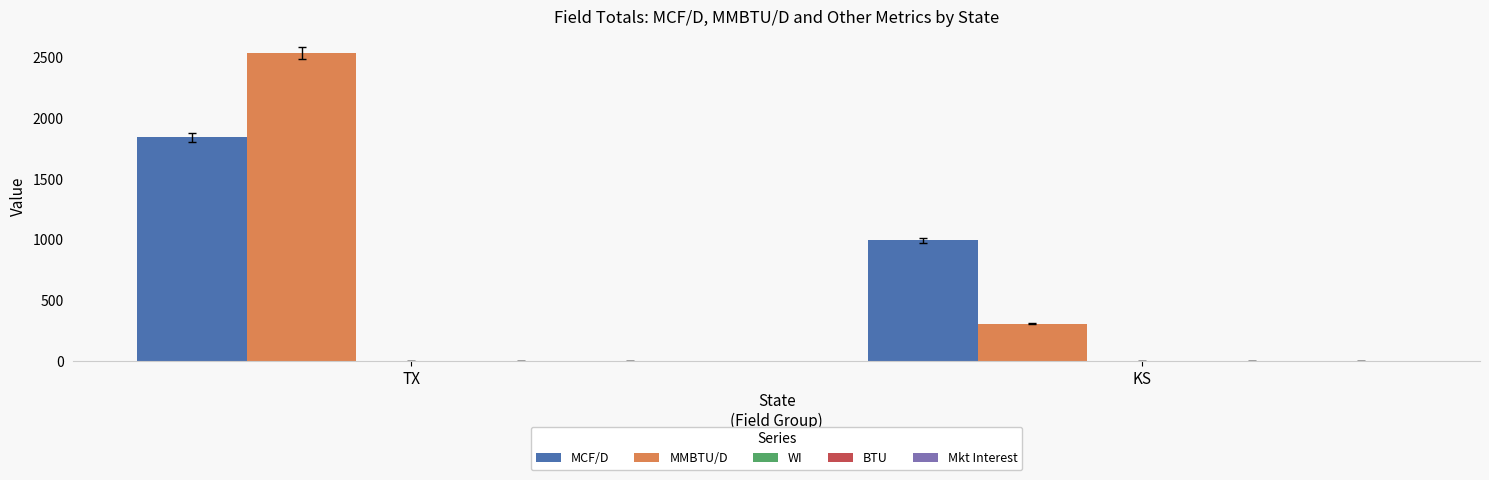

Is it true that MCF/D equals 1697.8 at KS?

False